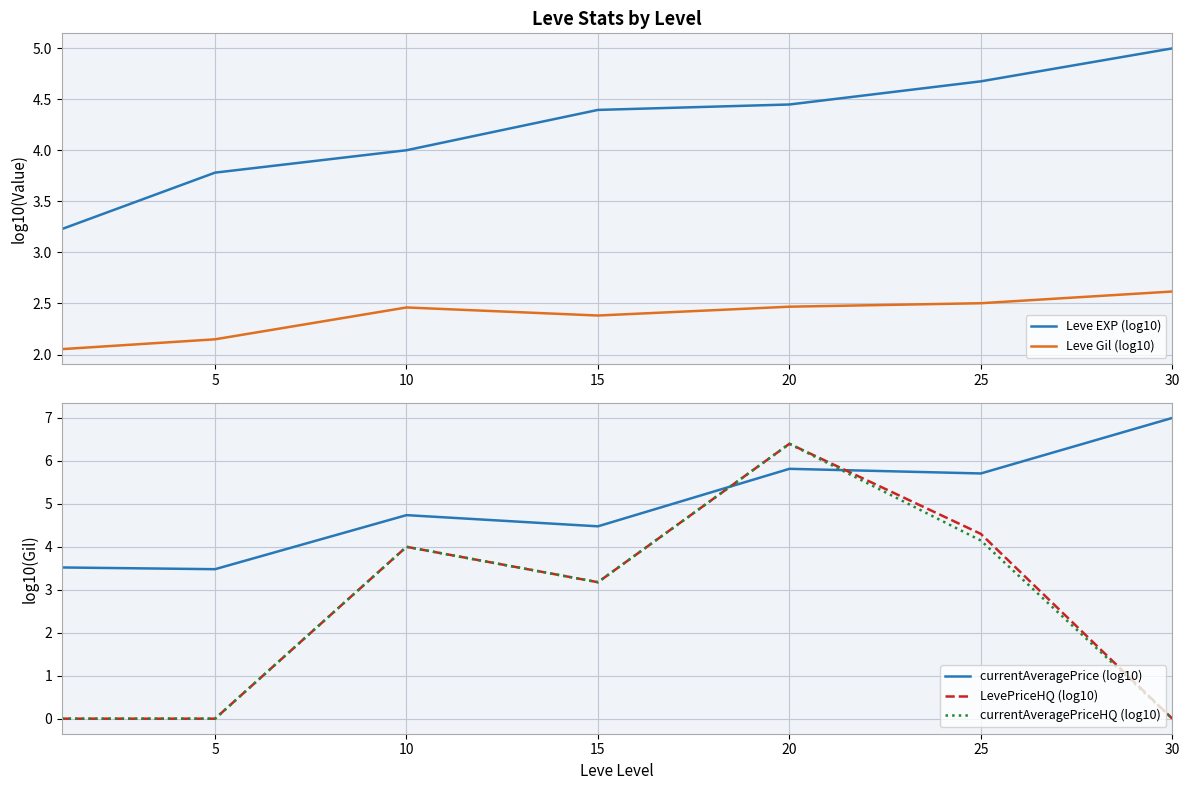

Reading left to right, extract all data points from this chart.

Leve EXP (log10): 3.2	3.8	4.0	4.4	4.4	4.7	5.0
Leve Gil (log10): 2.1	2.1	2.5	2.4	2.5	2.5	2.6
currentAveragePrice (log10): 3.5	3.5	4.7	4.5	5.8	5.7	7.0
LevePriceHQ (log10): 0.0	0.0	4.0	3.2	6.4	4.3	0.0
currentAveragePriceHQ (log10): 0.0	0.0	4.0	3.2	6.4	4.1	0.0